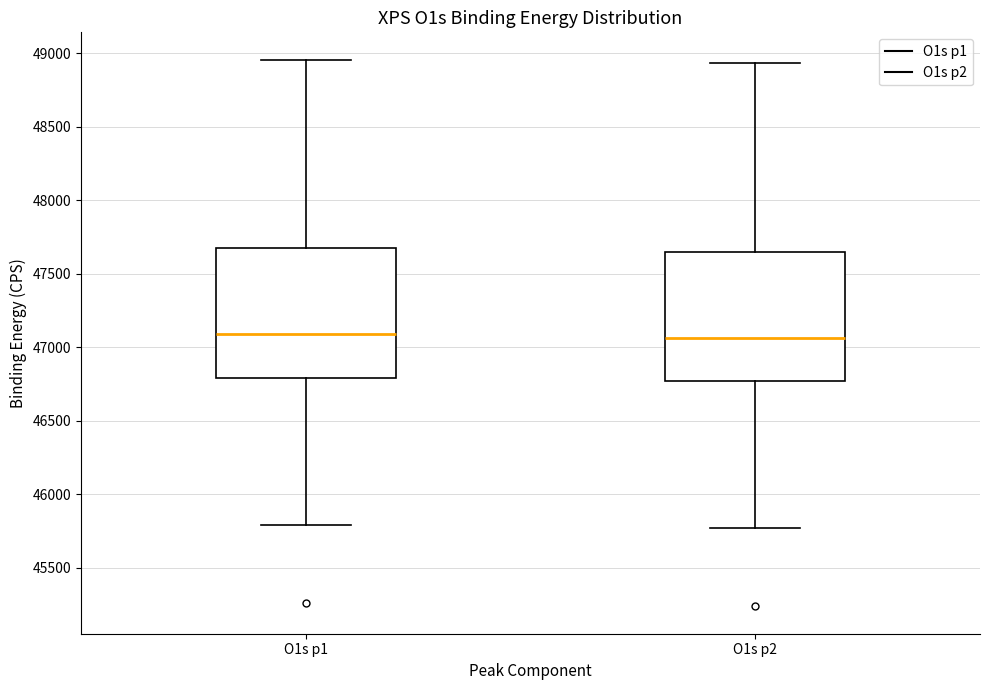

Reading left to right, transcribe this box plot: for each box, give where its median line is, the range the box spans, and where its two whiskers end, as read against the y-axis. The values are not printed on the chart, so give them approximately, as read against the axis.

O1s p1: median 47100, box 46800 to 47650, whiskers 45800 to 48950
O1s p2: median 47050, box 46750 to 47650, whiskers 45750 to 48950